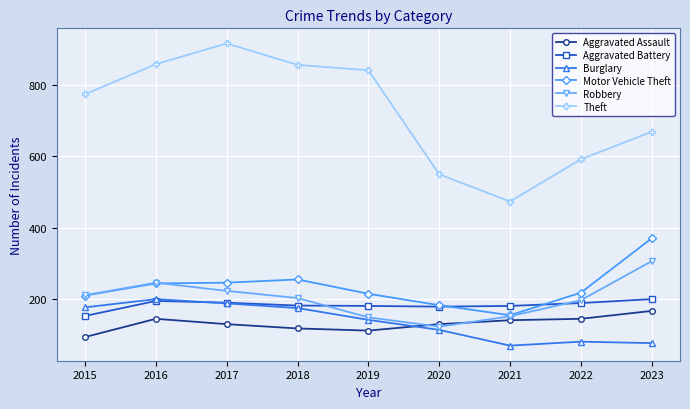

Is it true that Burglary equals 78 at 2023?

True